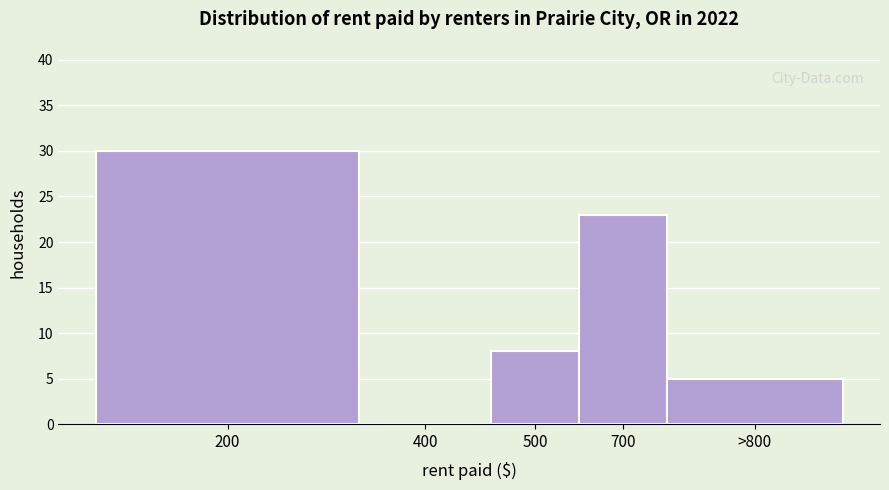

Reading left to right, extract all data points from this chart.

200=30	400=0	500=8	700=23	>800=5